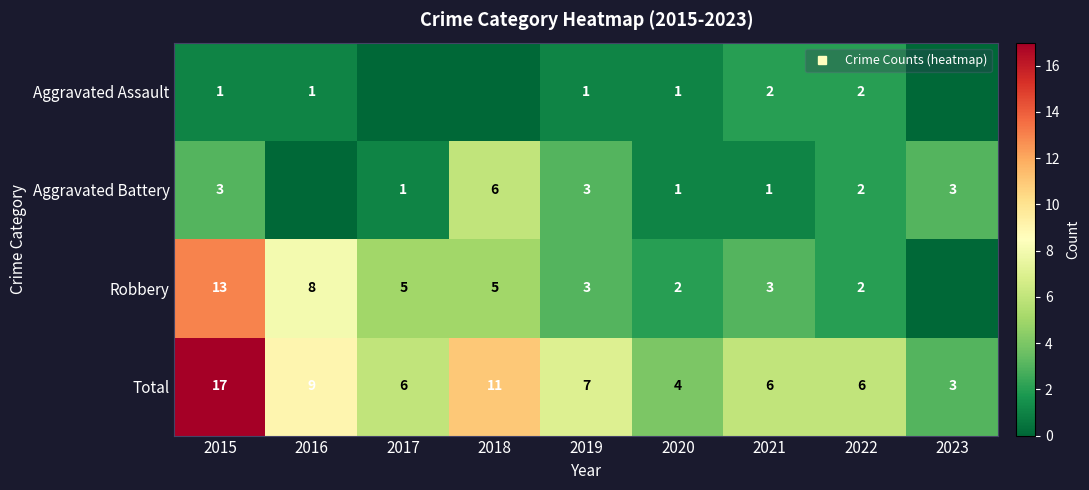

What is the total value across all series at 2017?

12